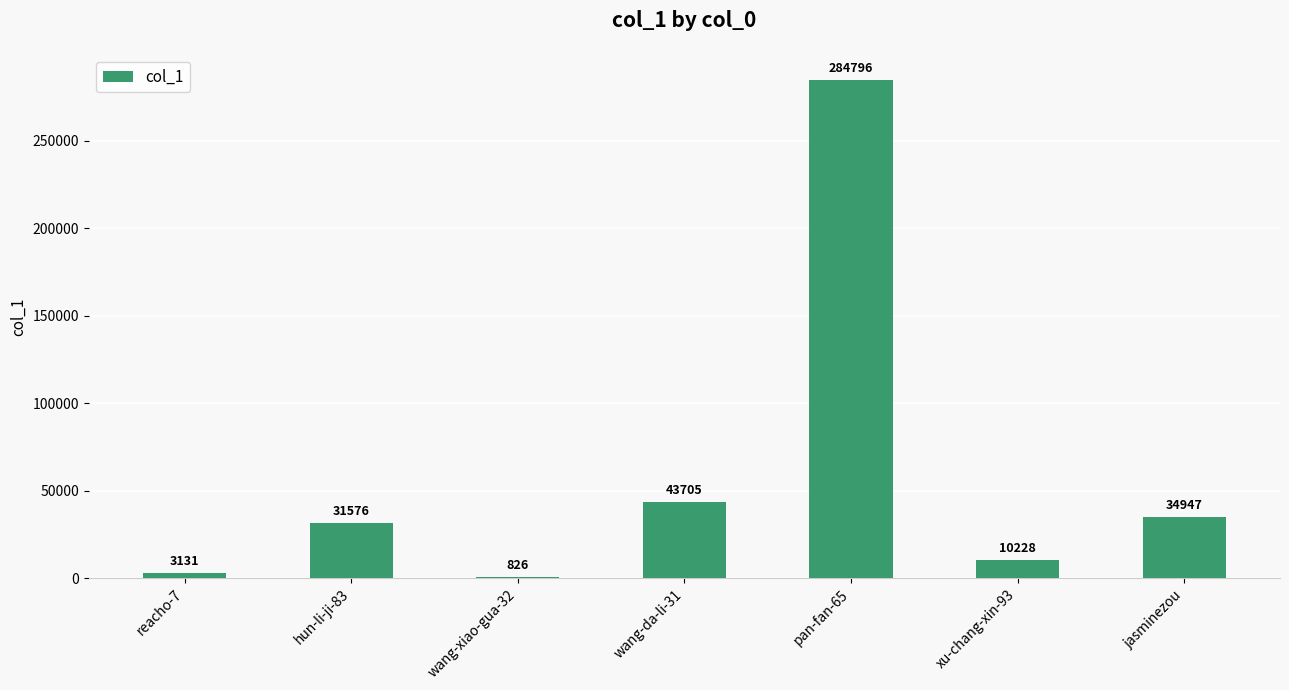

Count the number of categories in the chart.

7